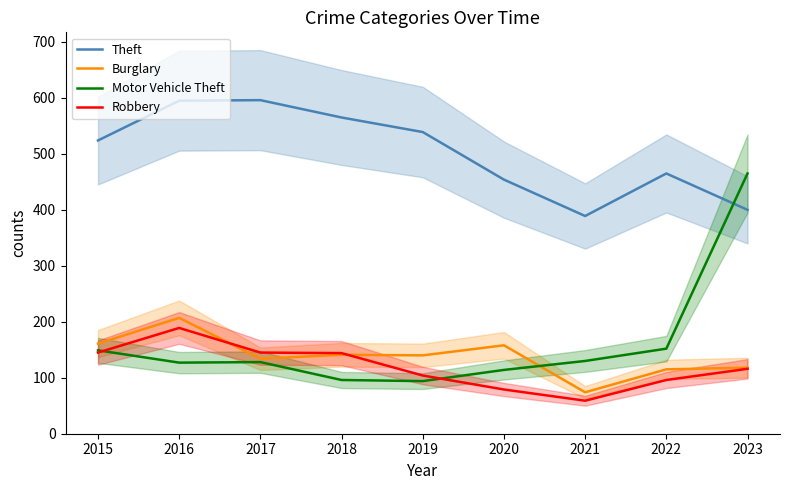

Which category has the highest value in the Burglary series?

2016